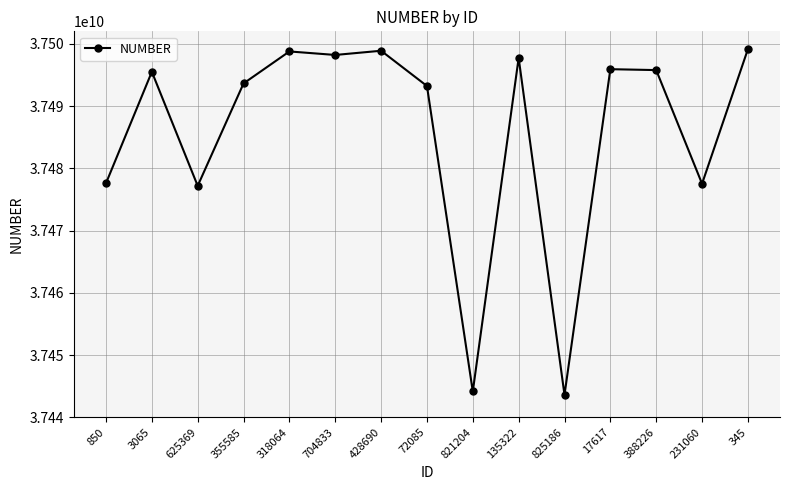

Between 17617 and 318064, which is larger?

318064